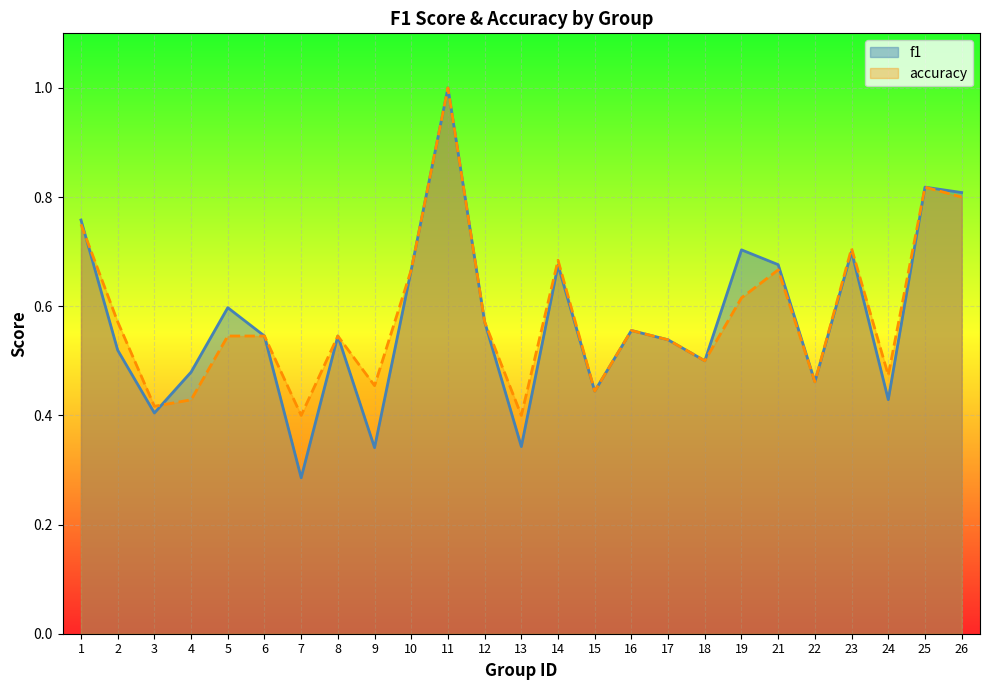

How many lines are shown in the chart?

2